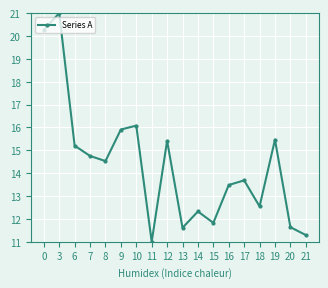

What is the greatest value displayed?

21.0